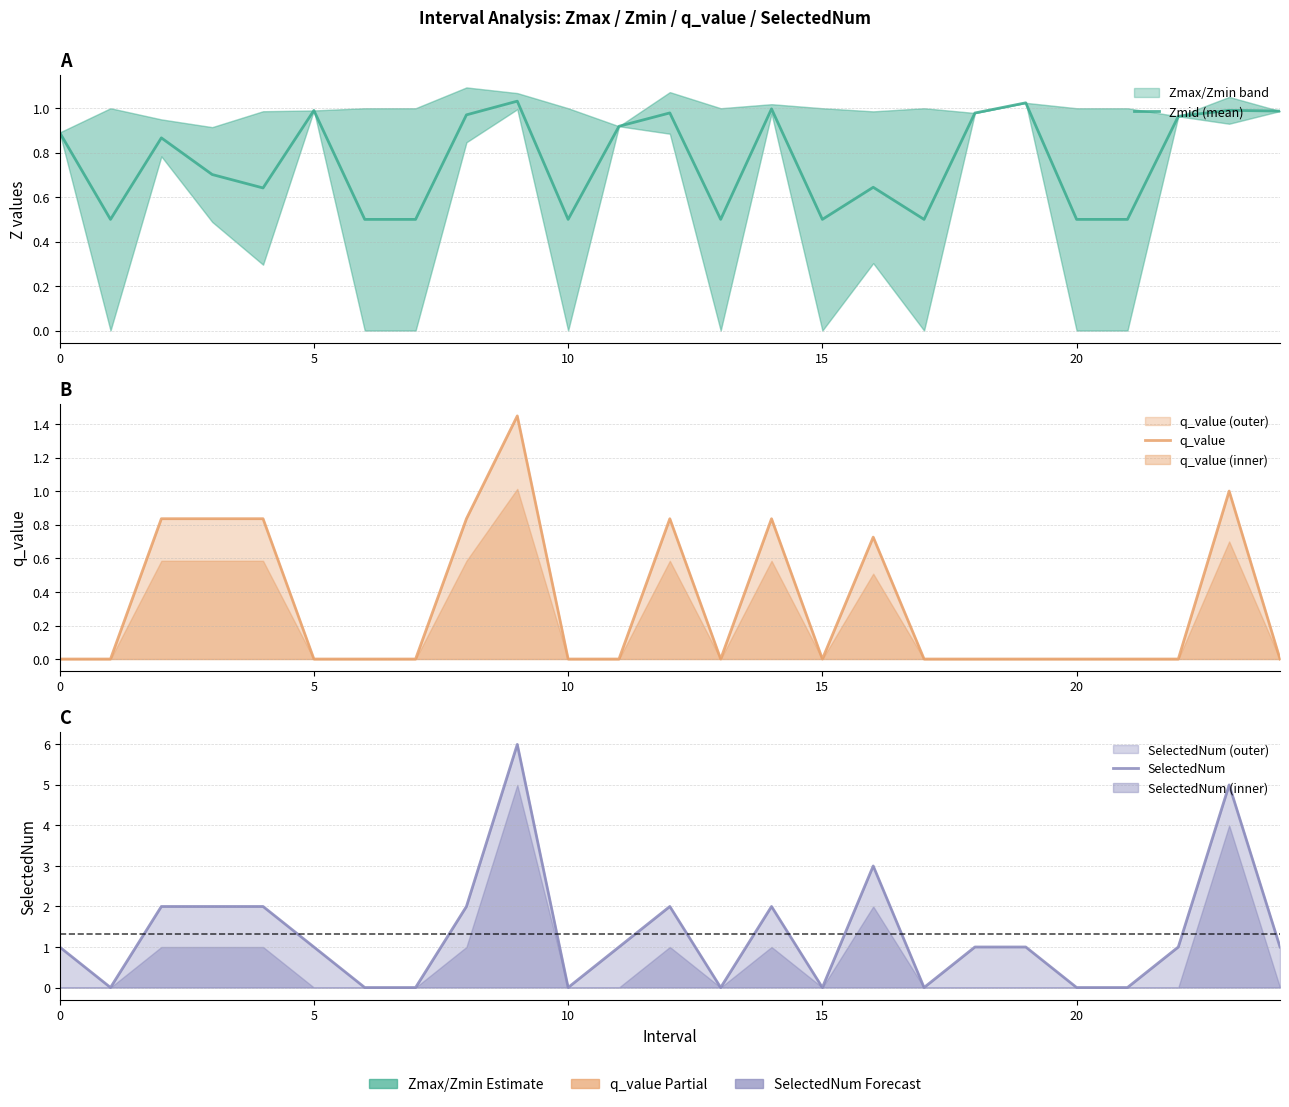

How many times do Zmid (mean) and q_value cross each other?

8